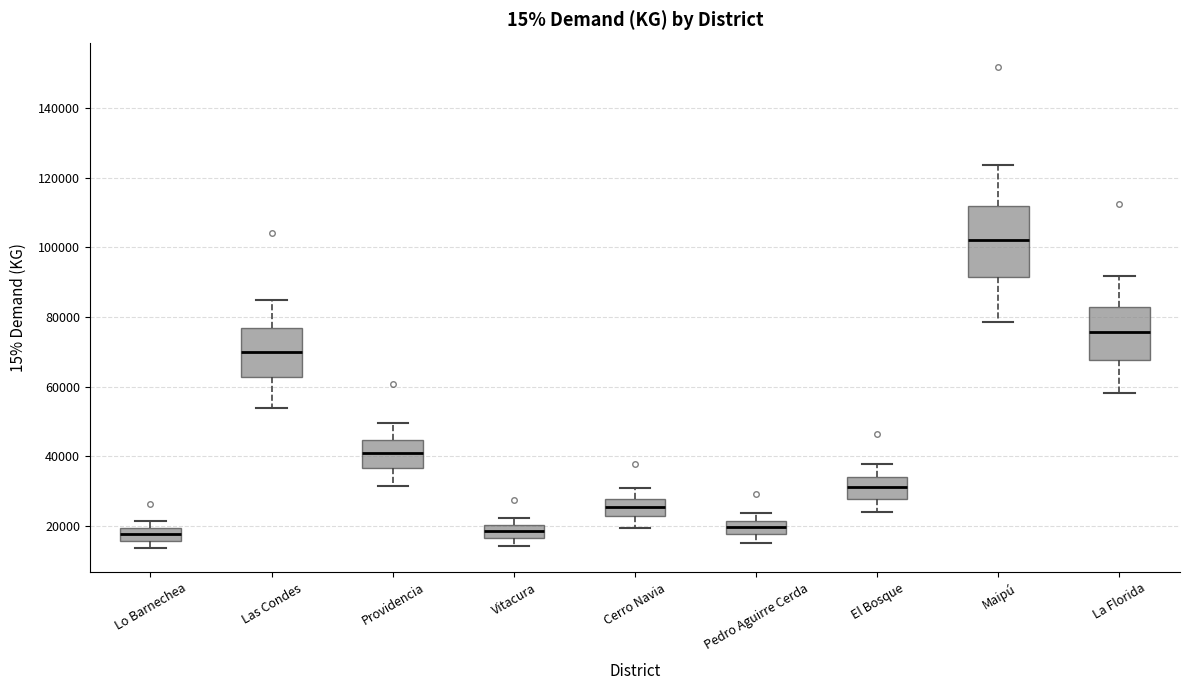

Which box is the tallest, from its lower edge to its upper edge?

Maipú